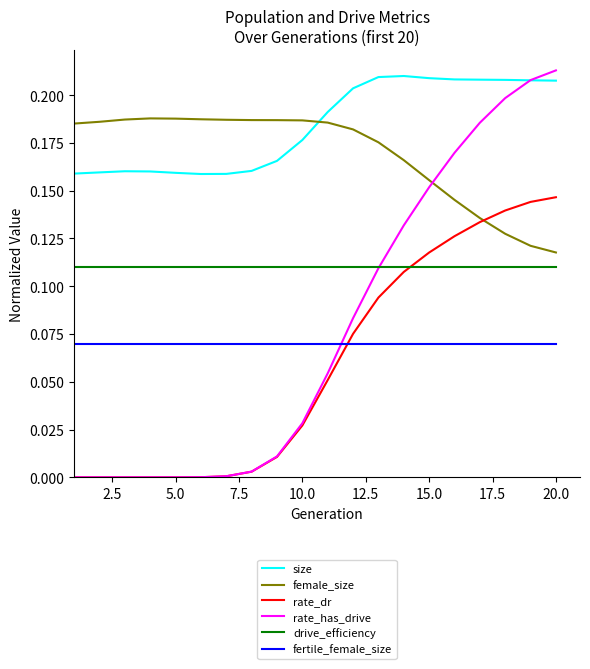

Which series has the largest total across all categories?

size